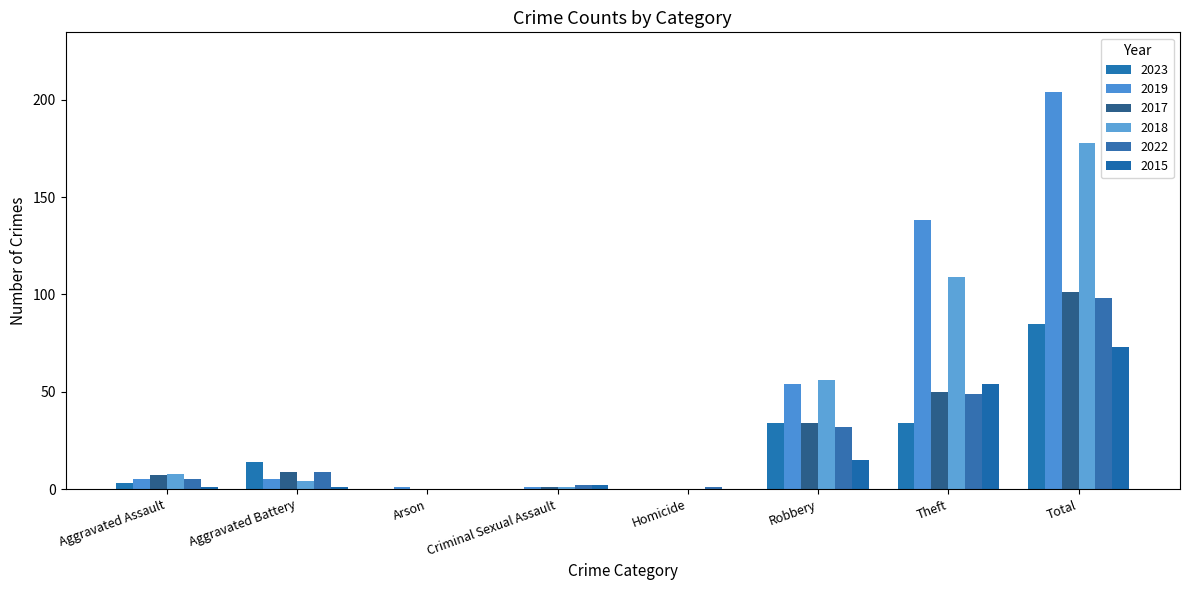

Which category has the highest value across all series?

Total